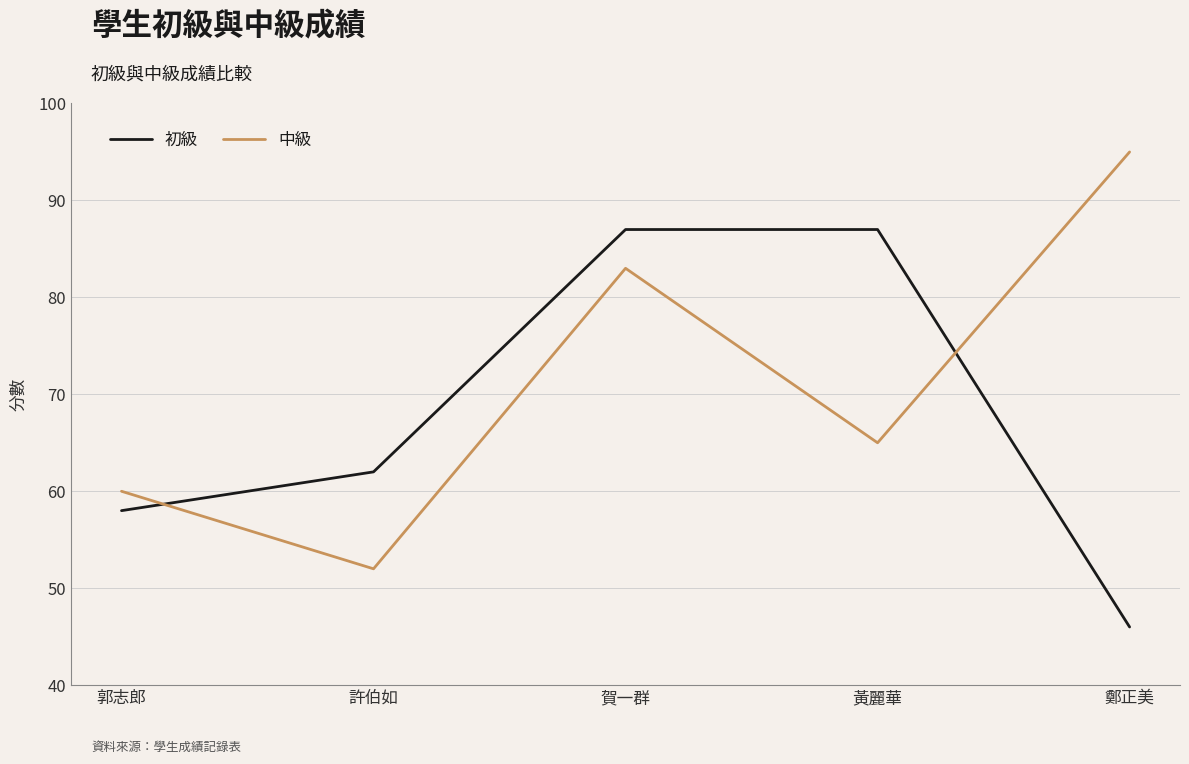

At how many categories does at least one series exceed 57?

5